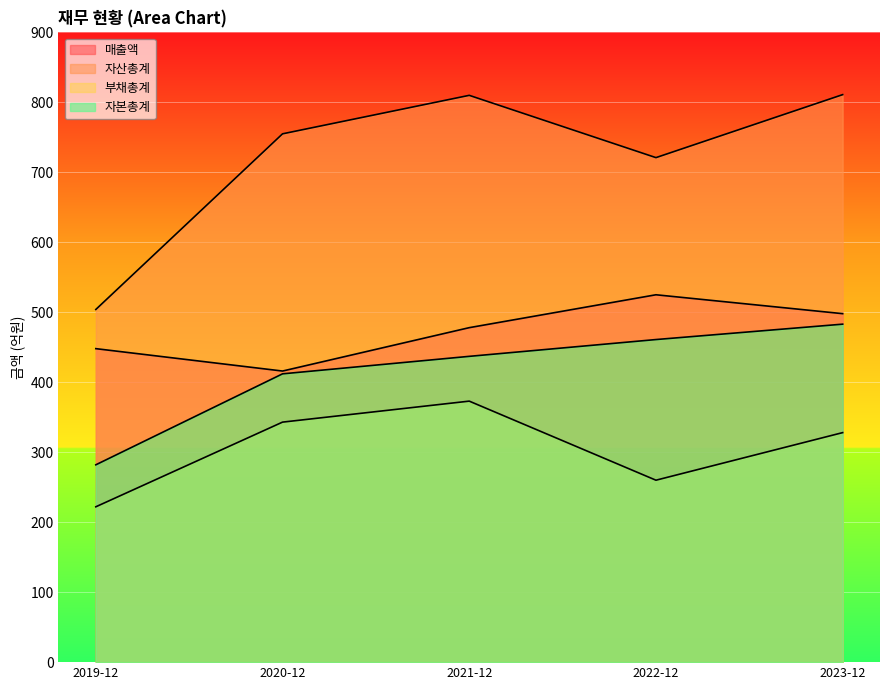

Where is the first local minimum for 매출액?

2020-12